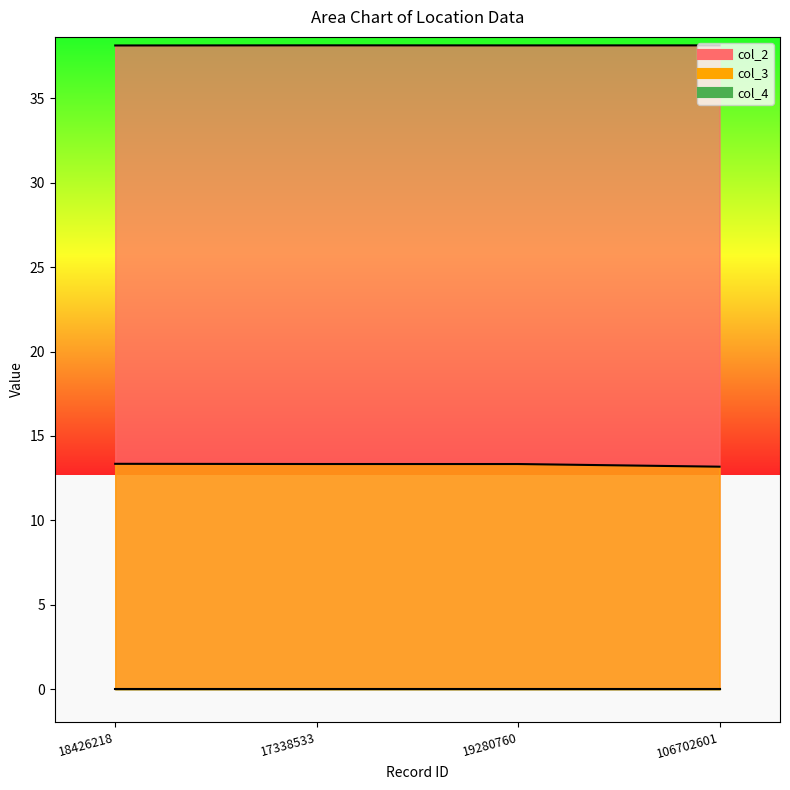

What position from the right is 19280760?

2